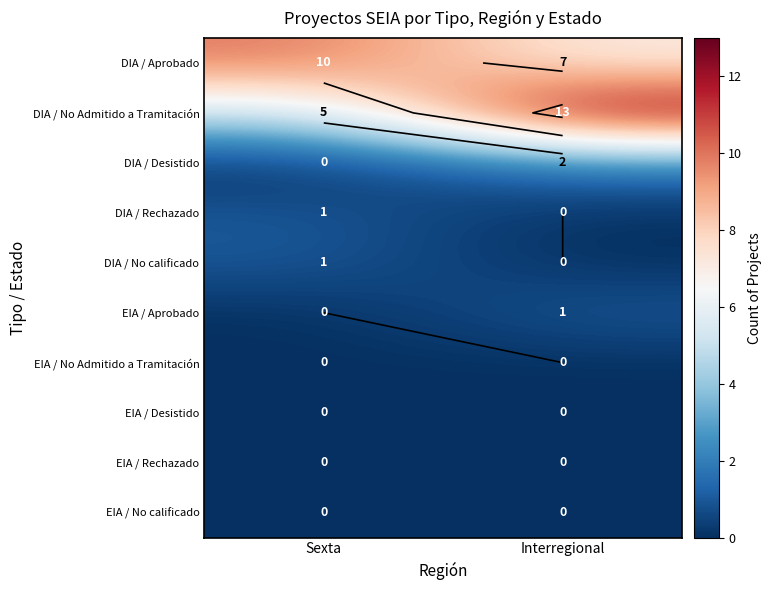

What is the sum of the EIA / Aprobado values at Interregional and Sexta?

1